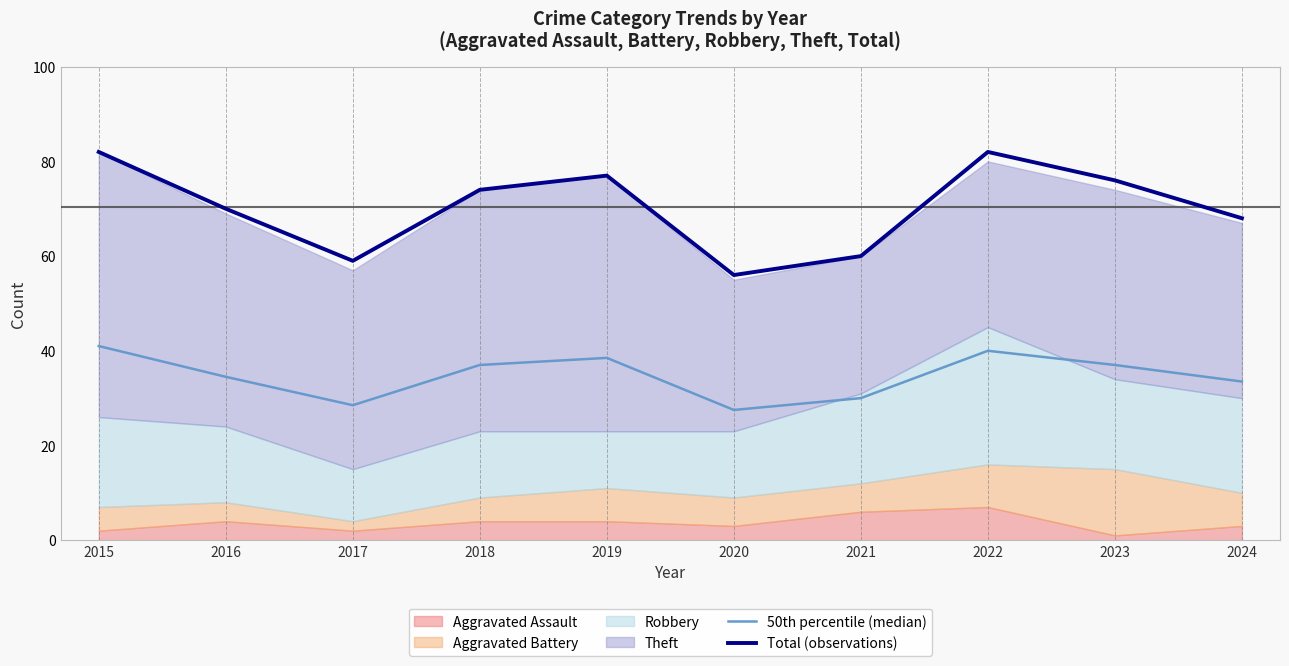

What is the spread (max minus min) of values at 2015?

41.0